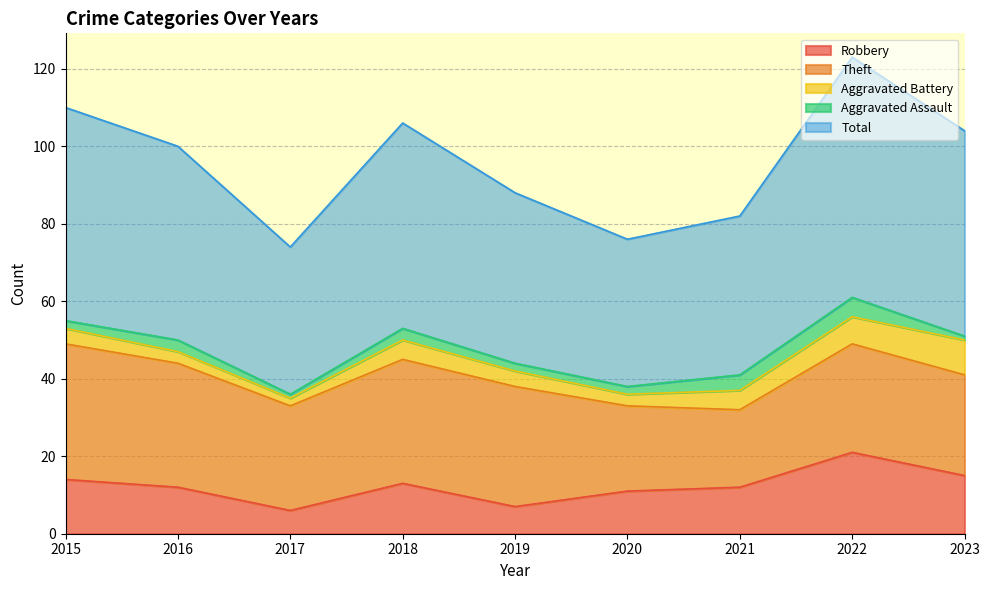

Rank the series by their maximum value, from lowest to highest.

Aggravated Assault, Aggravated Battery, Robbery, Theft, Total